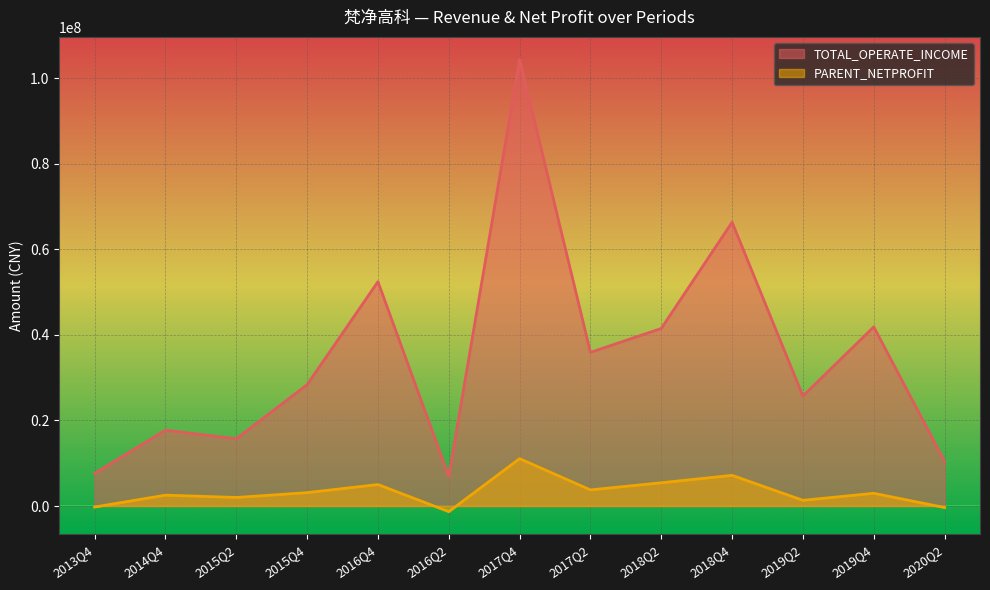

At which label does TOTAL_OPERATE_INCOME reach its peak?

2017Q4